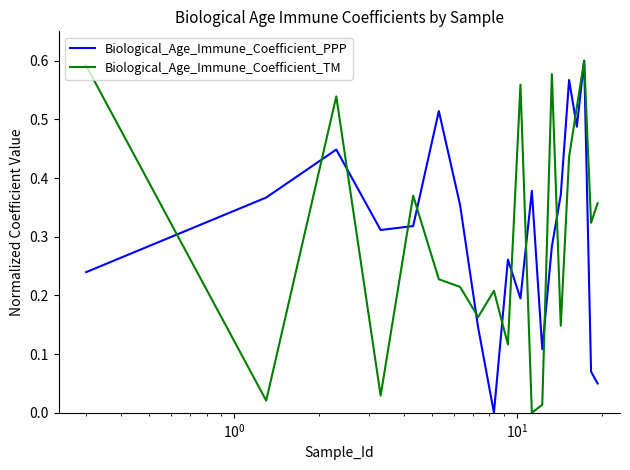

How many lines are shown in the chart?

2